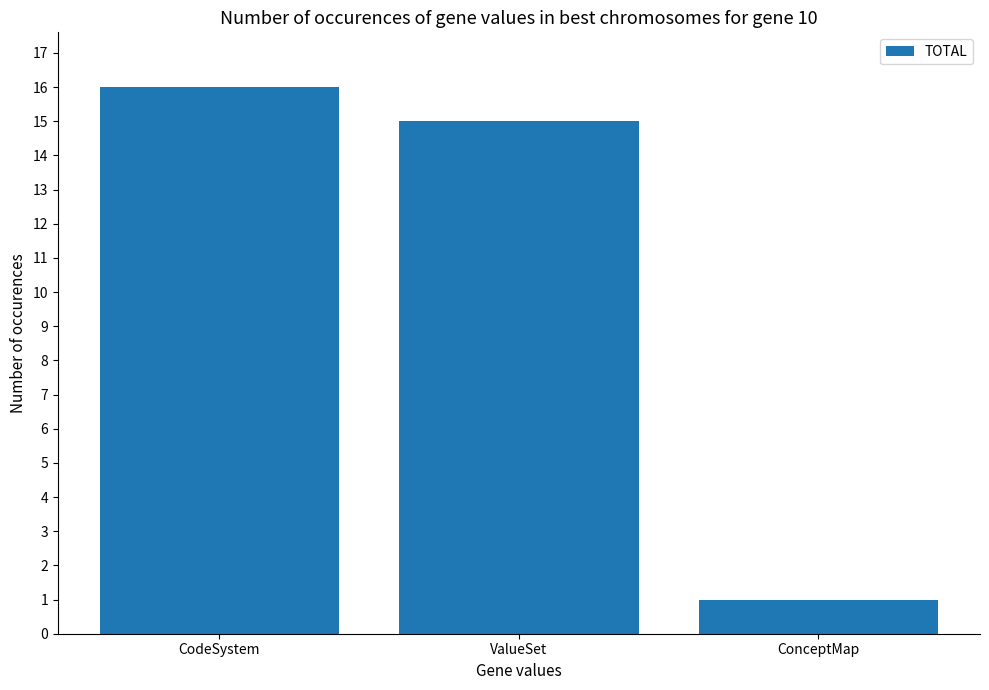

Is it true that the value at ValueSet is 27?

False